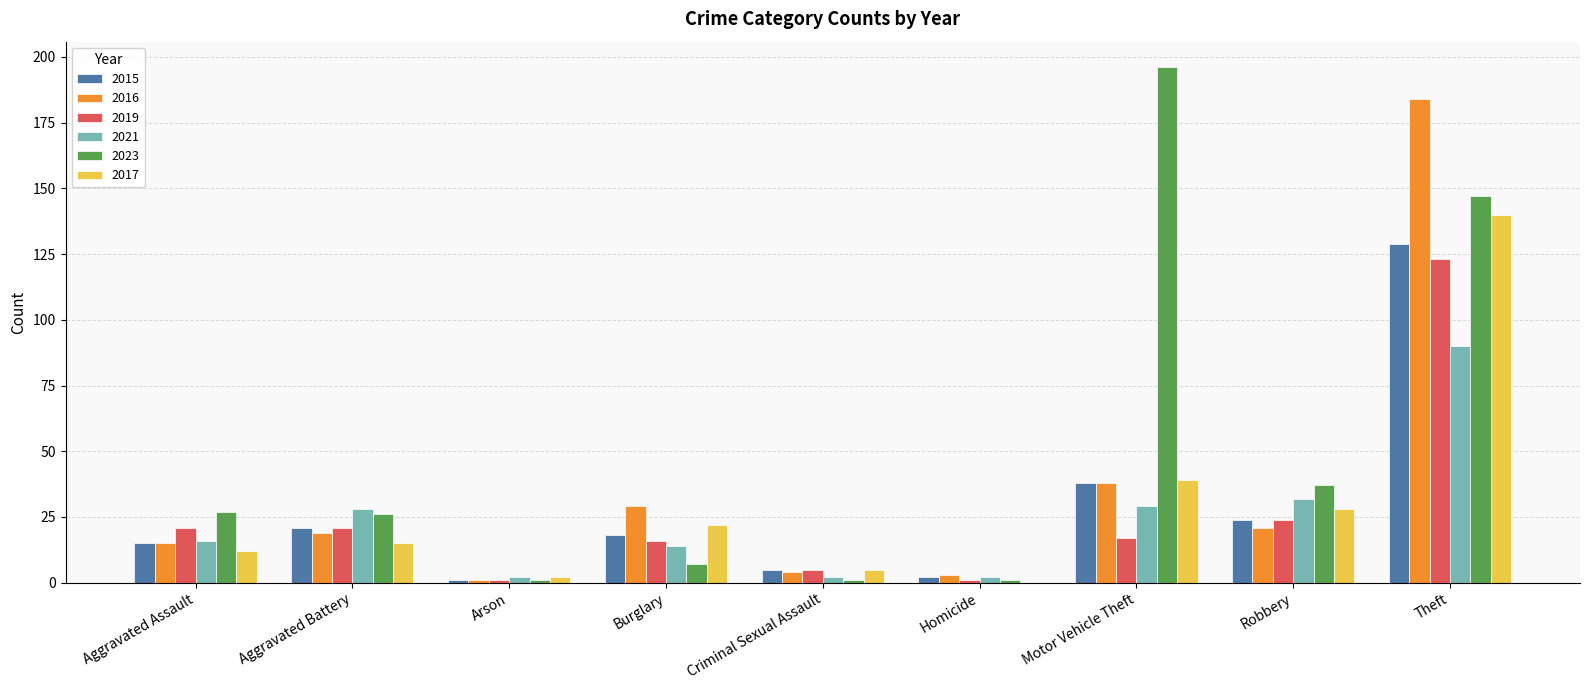

Reading left to right, extract all data points from this chart.

2015: 15	21	1	18	5	2	38	24	129
2016: 15	19	1	29	4	3	38	21	184
2019: 21	21	1	16	5	1	17	24	123
2021: 16	28	2	14	2	2	29	32	90
2023: 27	26	1	7	1	1	196	37	147
2017: 12	15	2	22	5	0	39	28	140